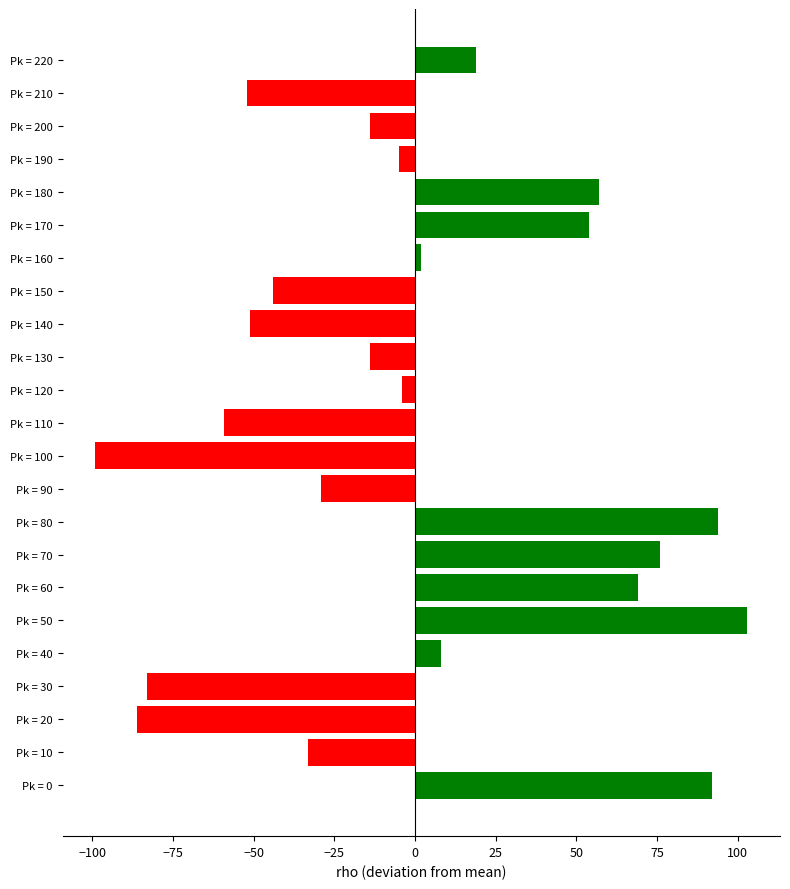

What is the greatest value displayed?

103.0